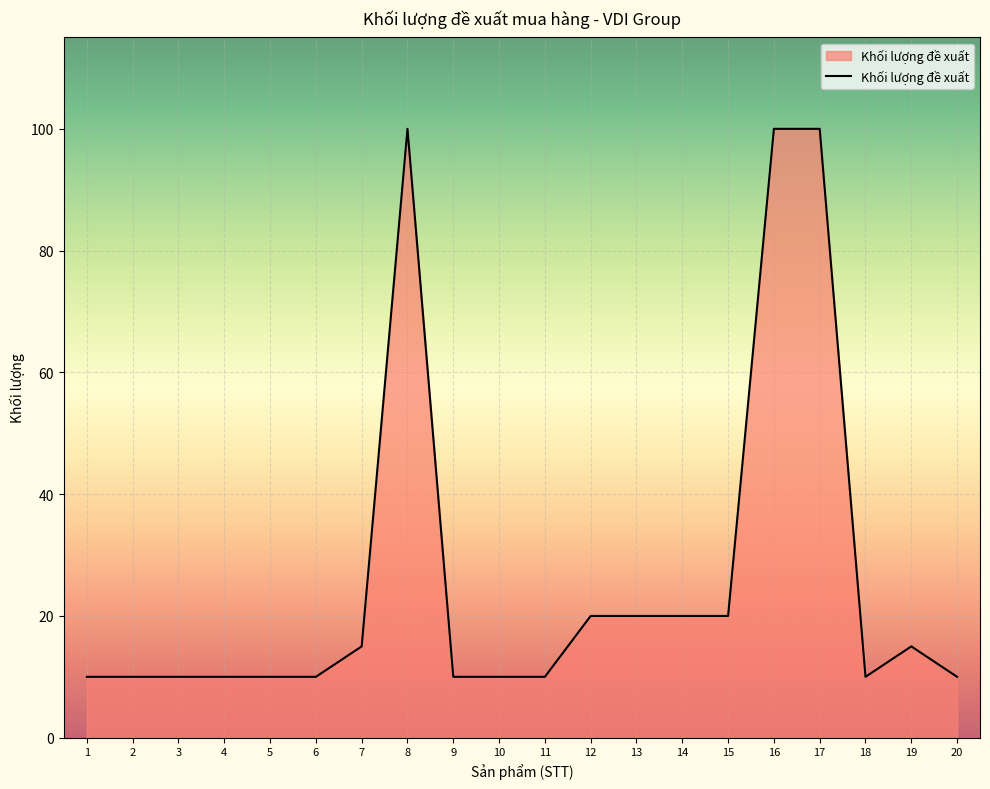

The chart shows a value of 20 at 14. True or false?

True